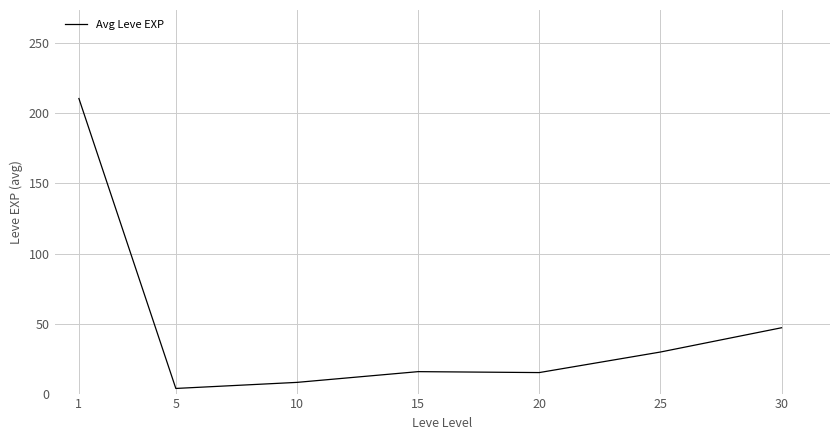

True or false: the data shows 3.7 at 5.

True